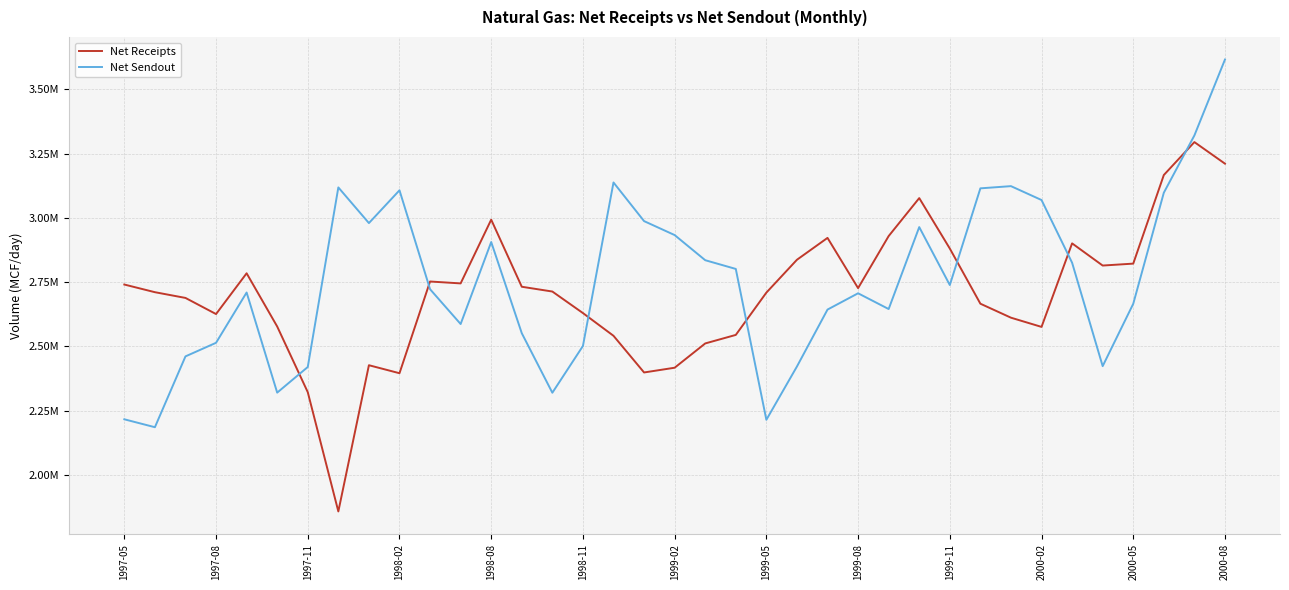

Does the chart have visible grid lines?

Yes